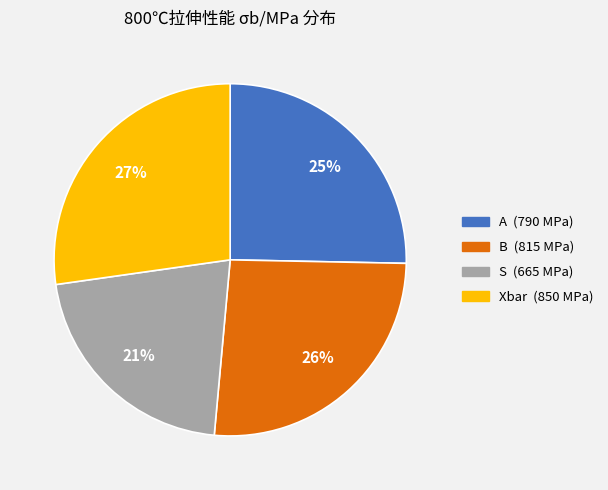

The A slice represents 25% of the pie. True or false?

True